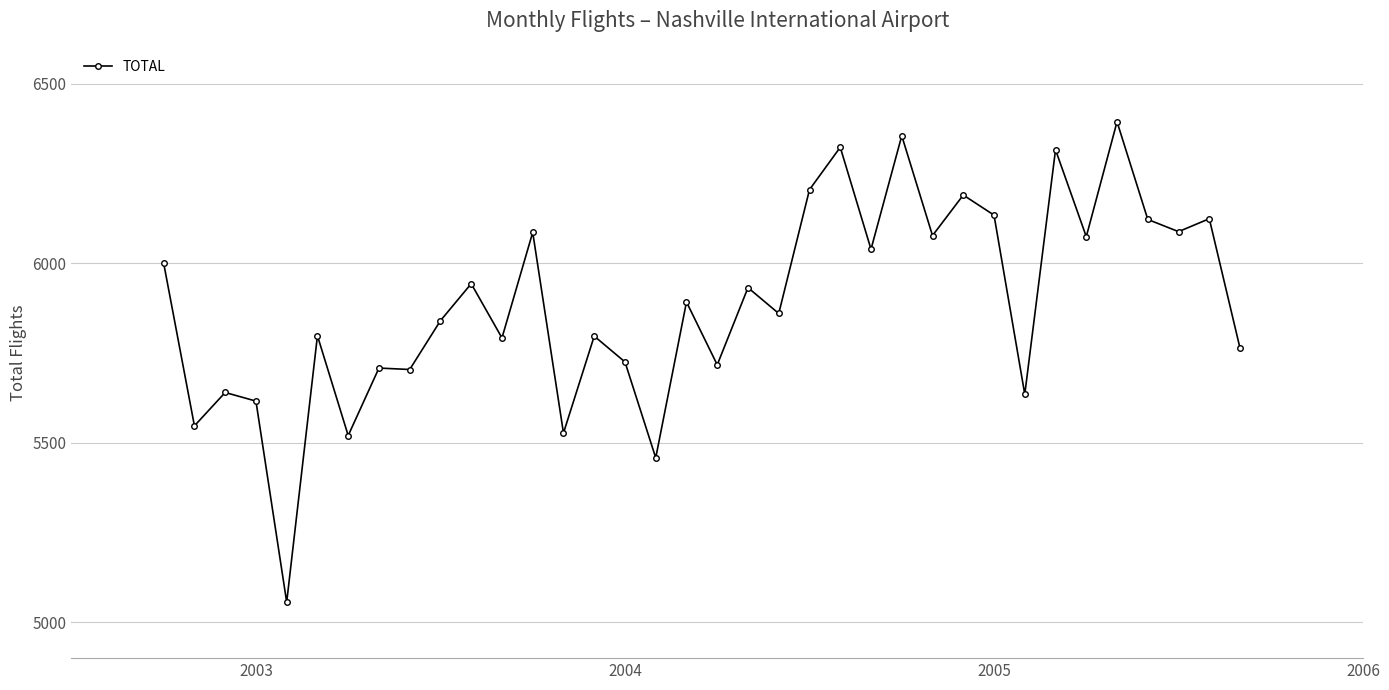

What is the sum of all values?

211997